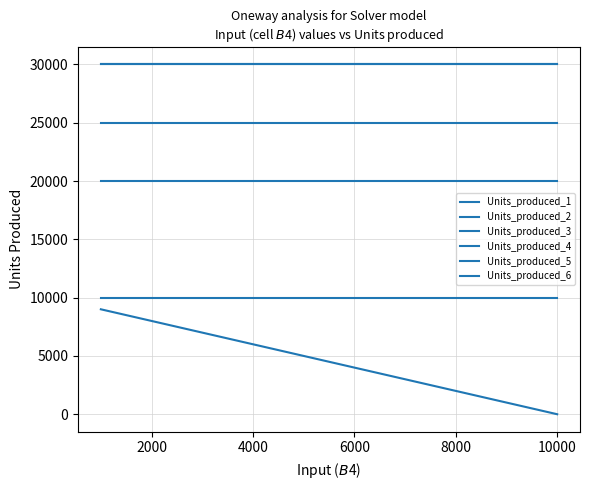

Is this an area chart (filled region under the line)?

No